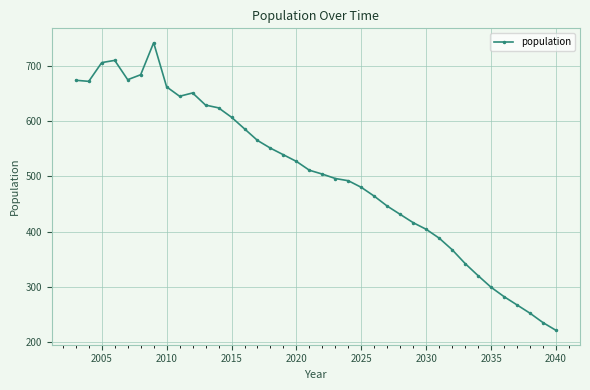

What is the minimum value shown in the chart?

221